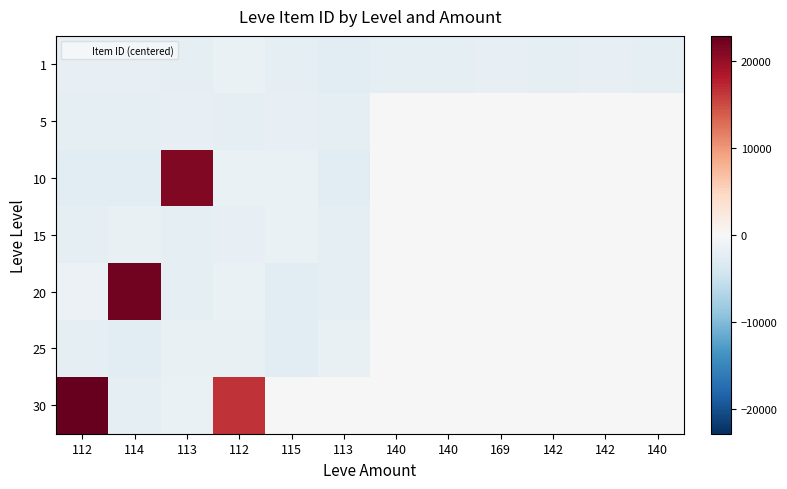

What is the difference between the highest and lowest values at 140?

2113.4